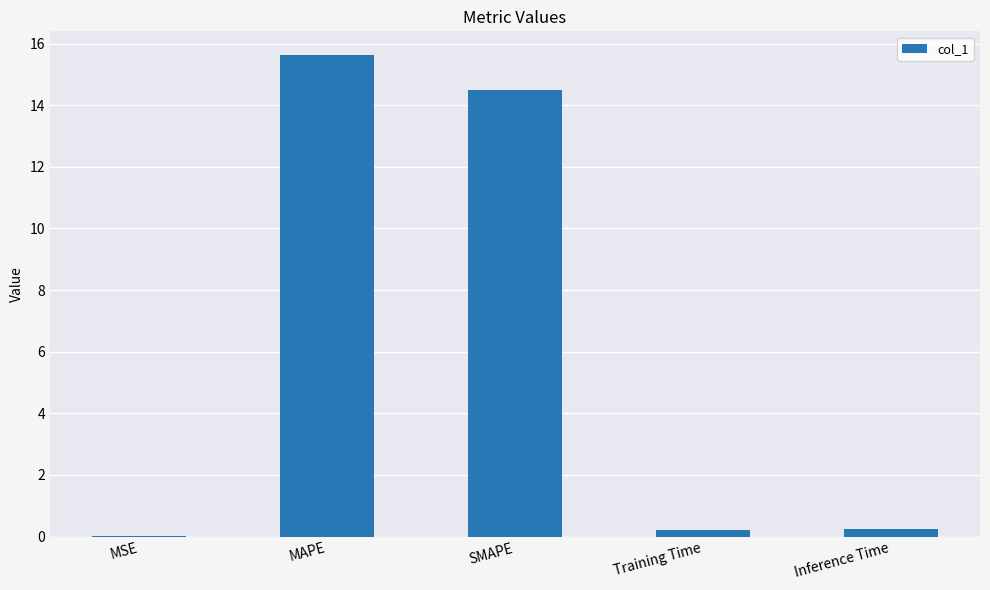

What is the maximum value shown in the chart?

15.6